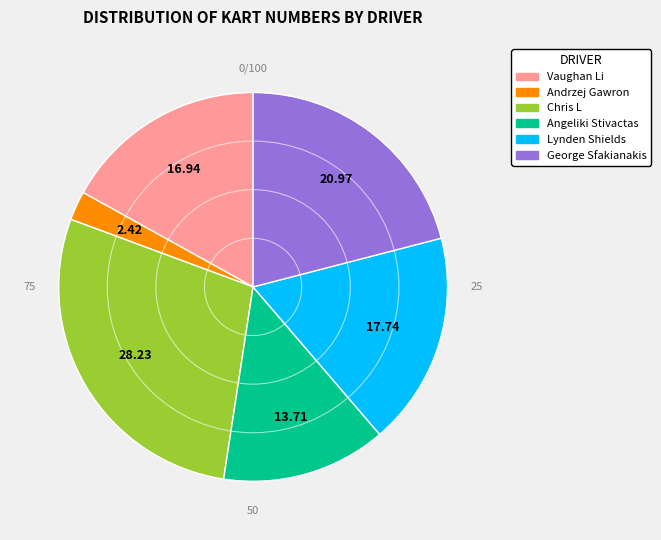

Between Chris L and Andrzej Gawron, which is larger?

Chris L